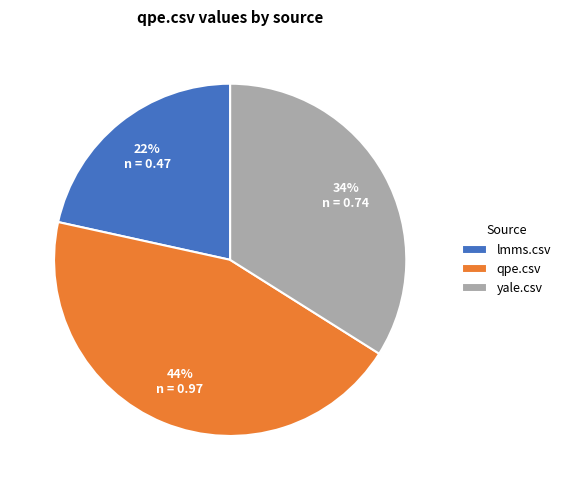

How many slices are in this pie chart?

3